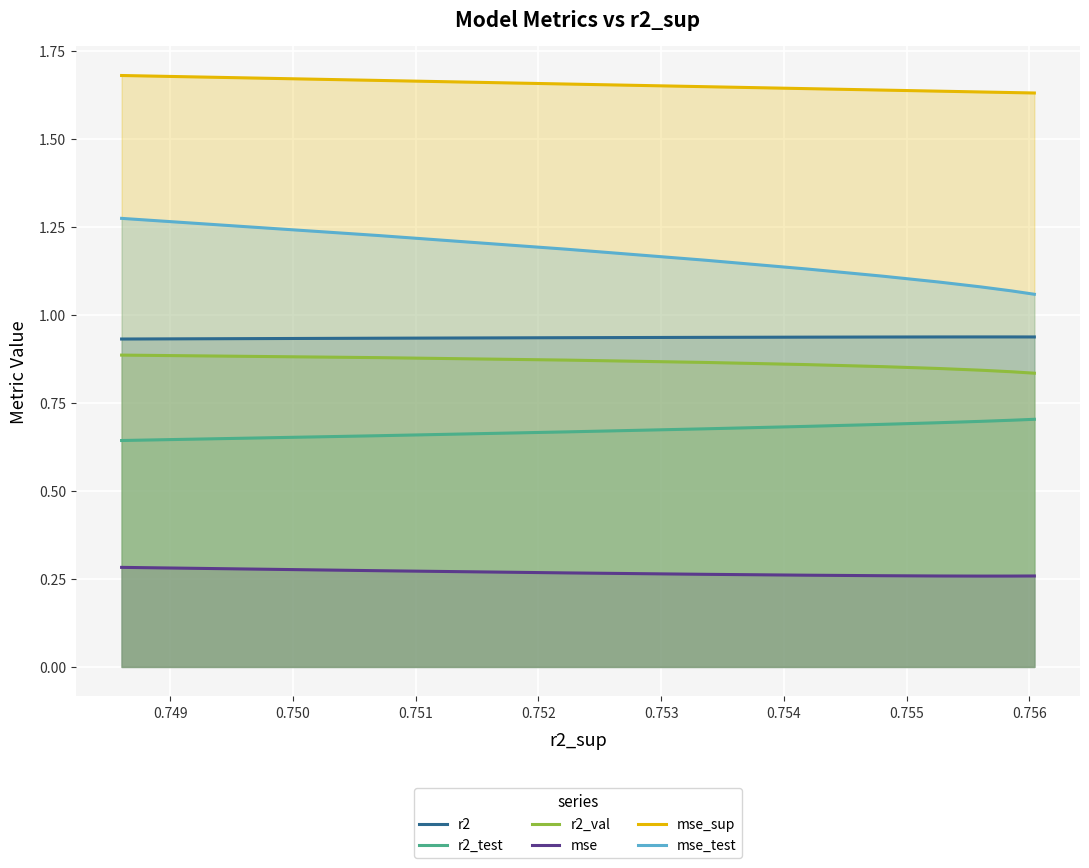

What is the sum of all r2_val values?

8.6